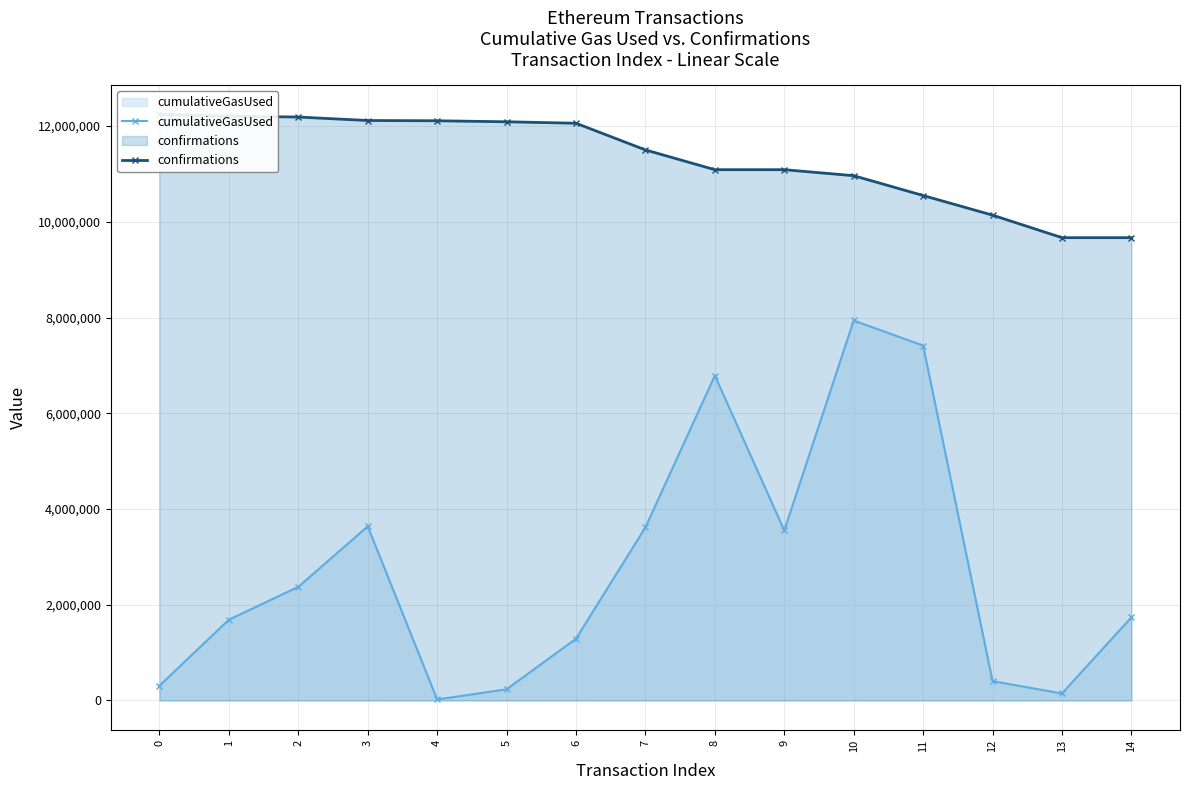

What is the value of the cumulativeGasUsed point at the 5th from the left?

21000